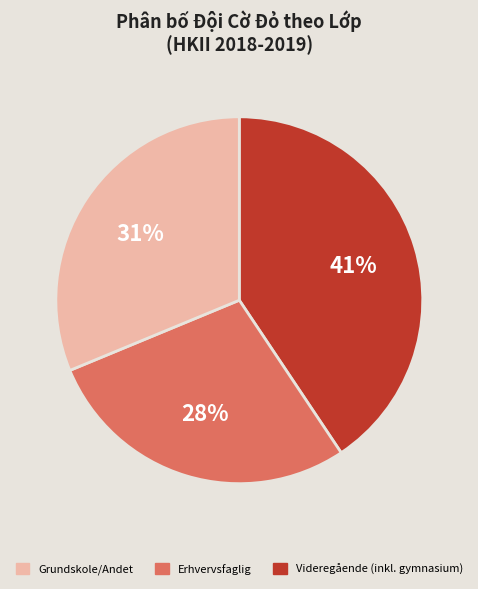

Is there any slice that represents more than half of the pie?

No